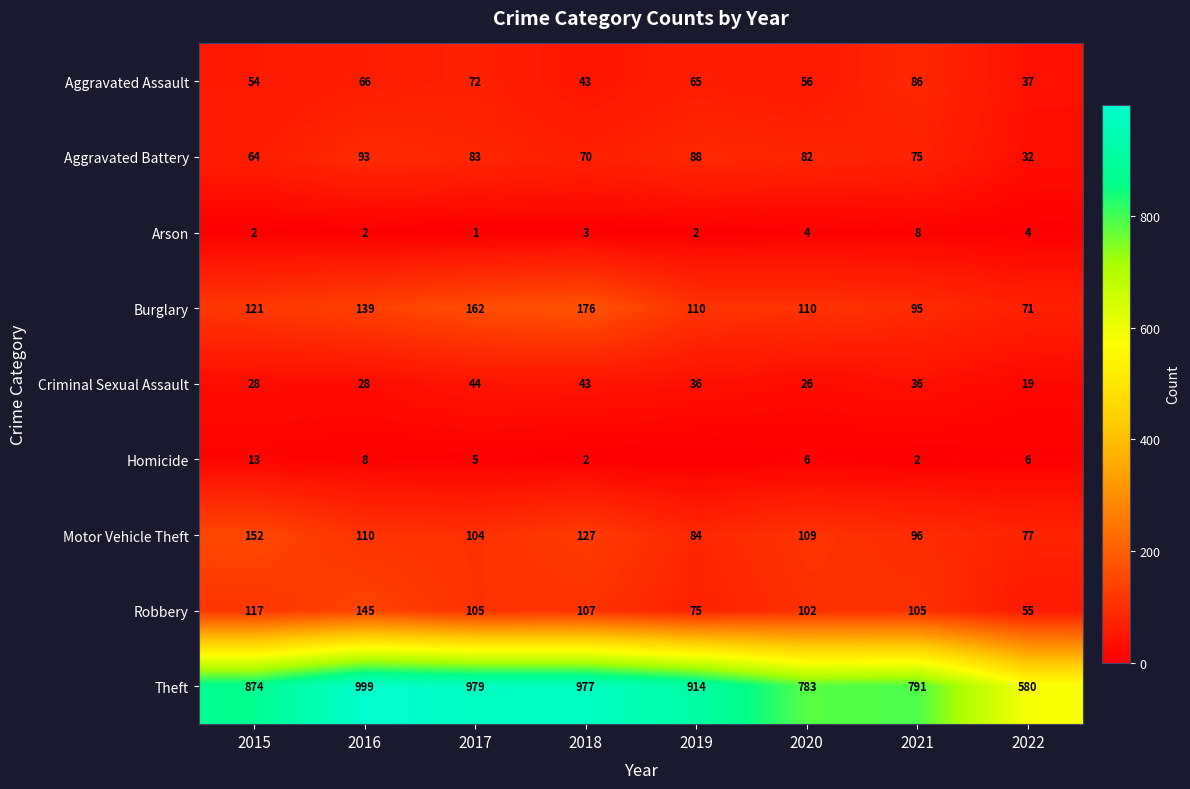

Which category has the highest value in the Theft series?

2016